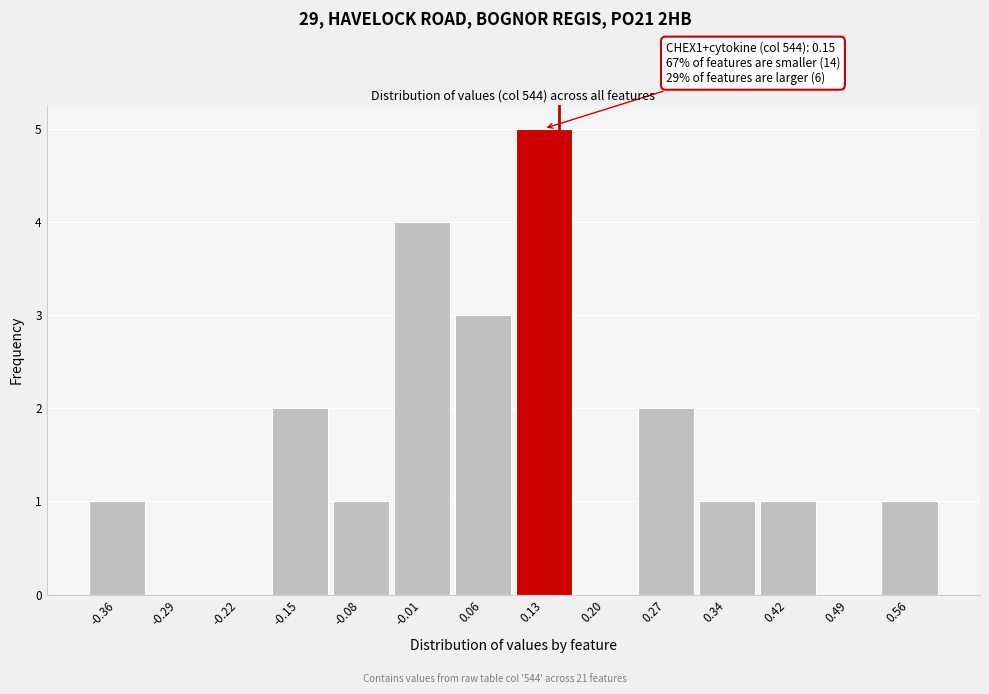

Which range on the x-axis has the tallest bar?

0.10 to 0.17